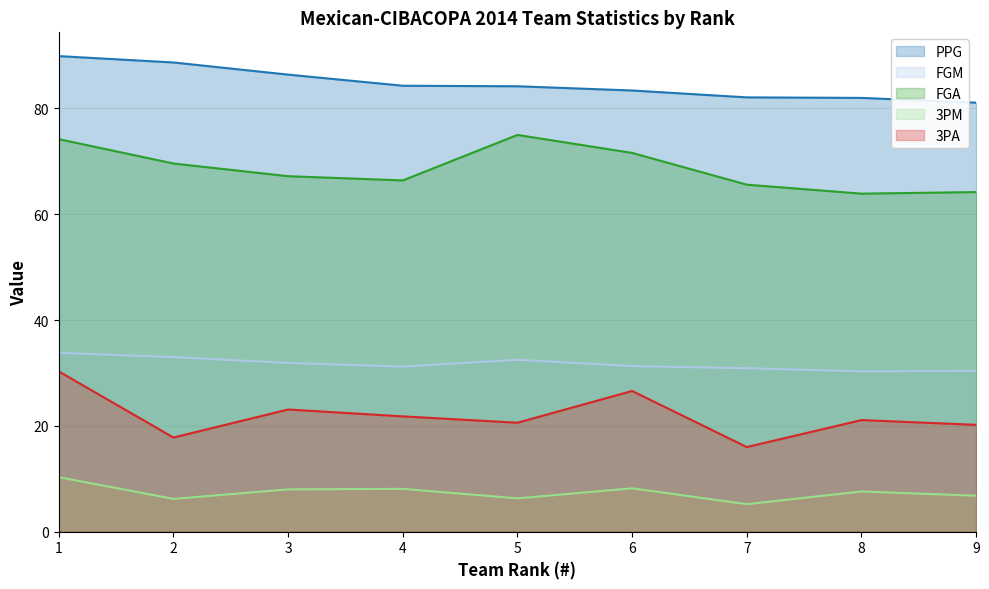

At which category does the chart reach its peak across all series?

1